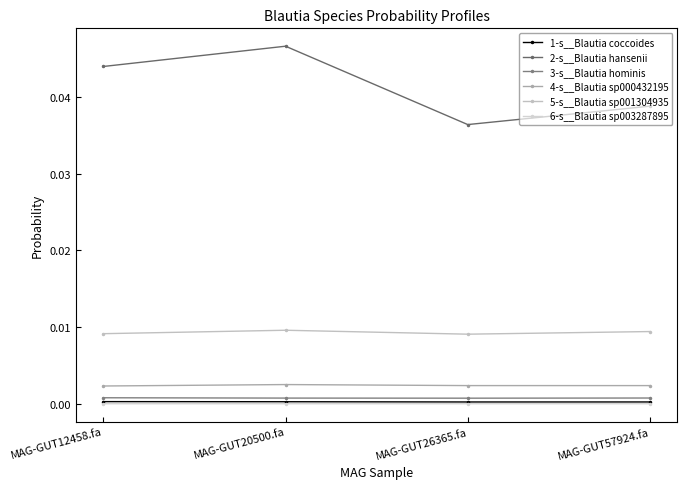

True or false: 3-s__Blautia hominis and 4-s__Blautia sp000432195 intersect in this chart.

False